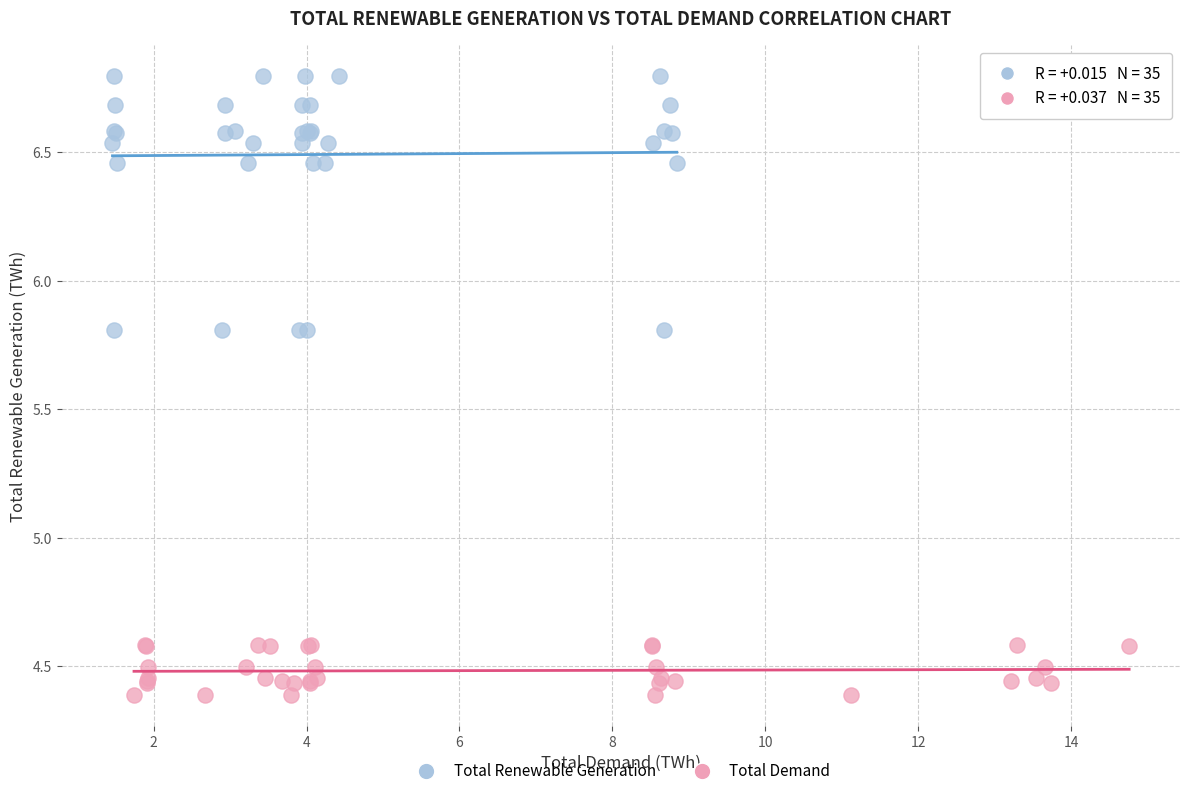

Which series contains the lowest Y value?

Total Demand